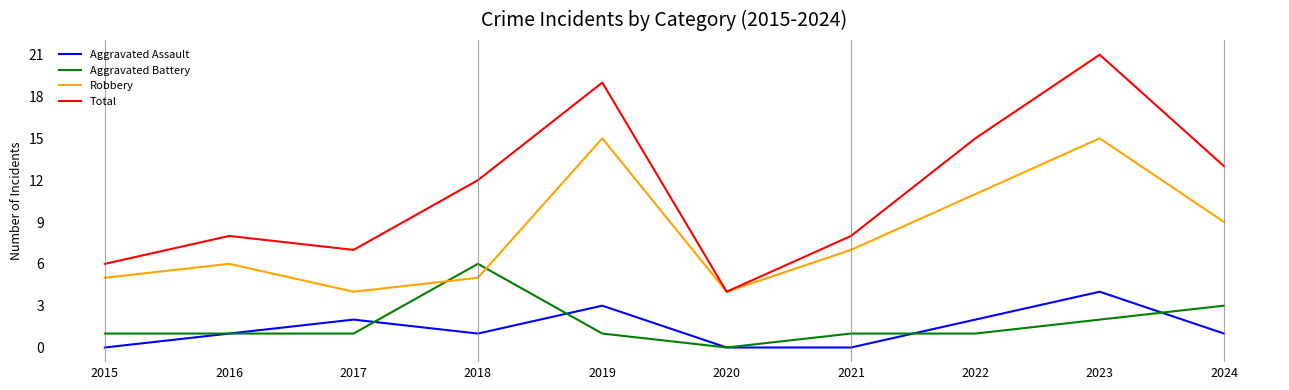

Does the chart display data point markers on the line(s)?

No